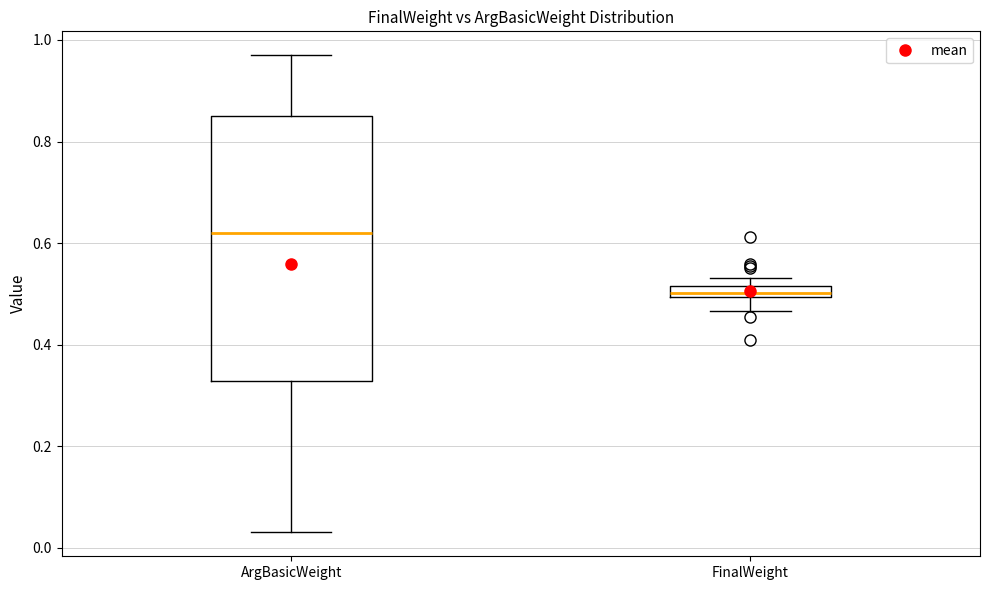

Which box has the lowest median line?

FinalWeight